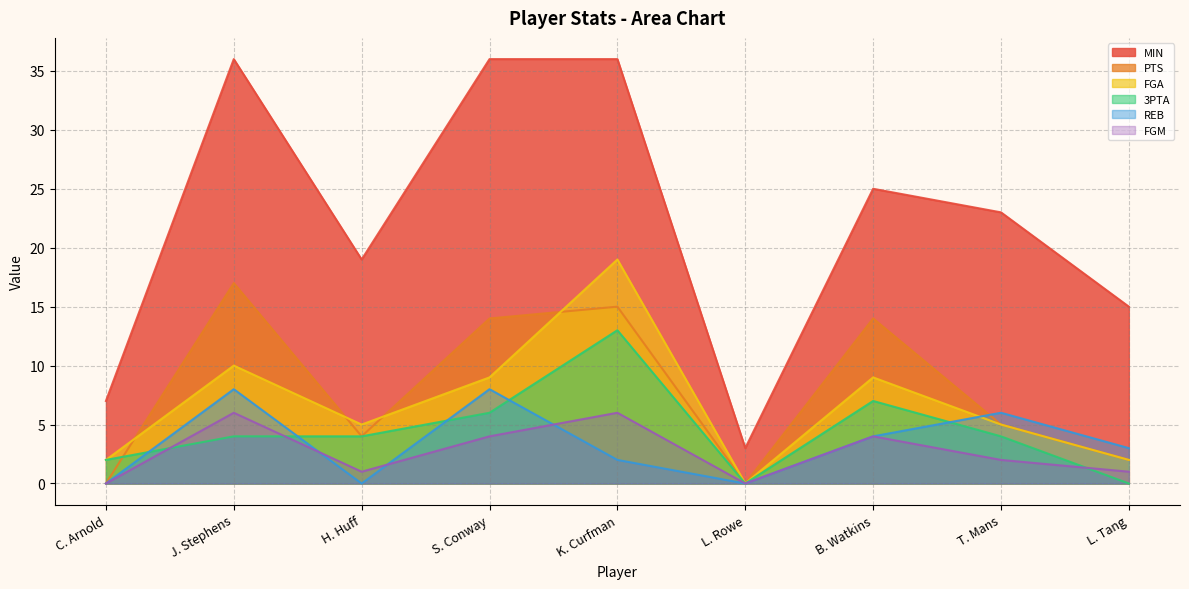

How many lines are shown in the chart?

6